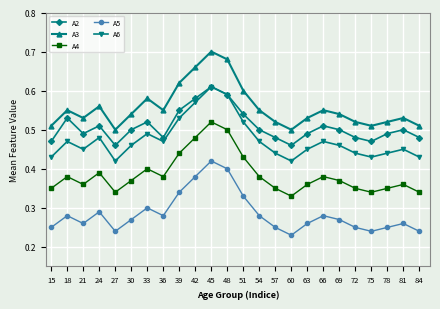

What are all the series names shown in the legend?

A2, A3, A4, A5, A6